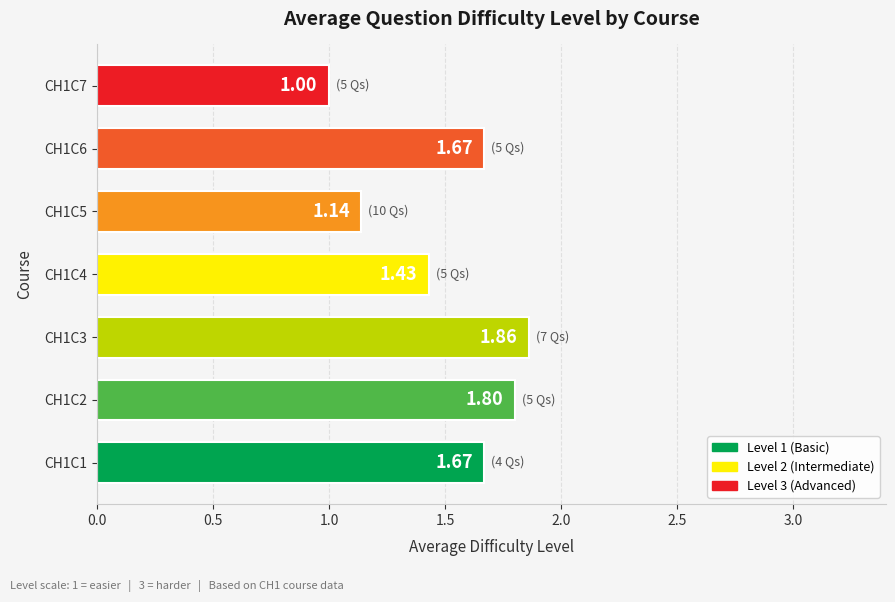

What is the difference between the maximum and second lowest values?

0.7